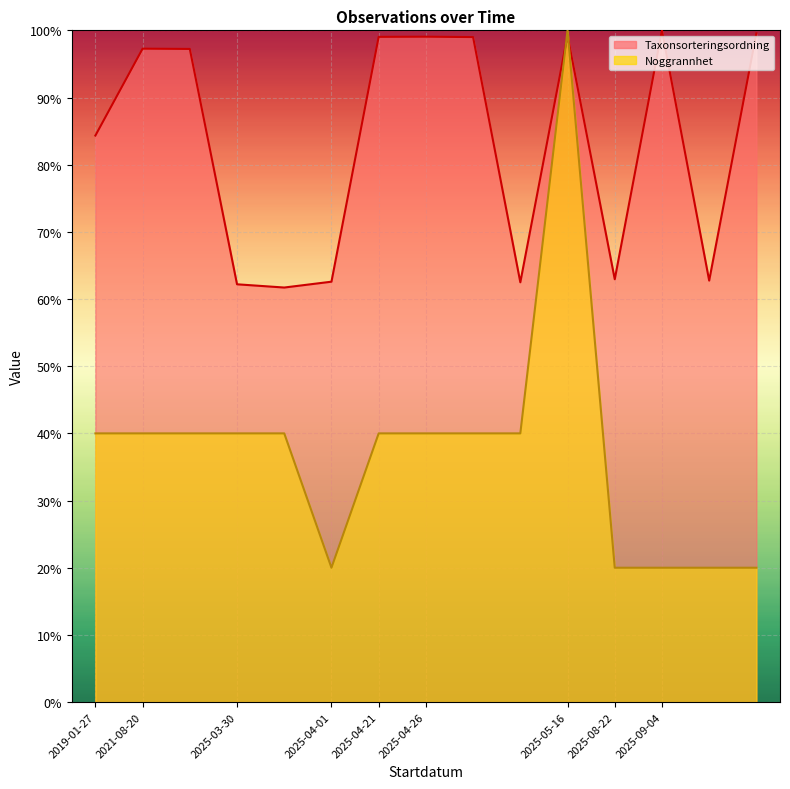

What is the label of the 10th point from the right?

2025-04-01